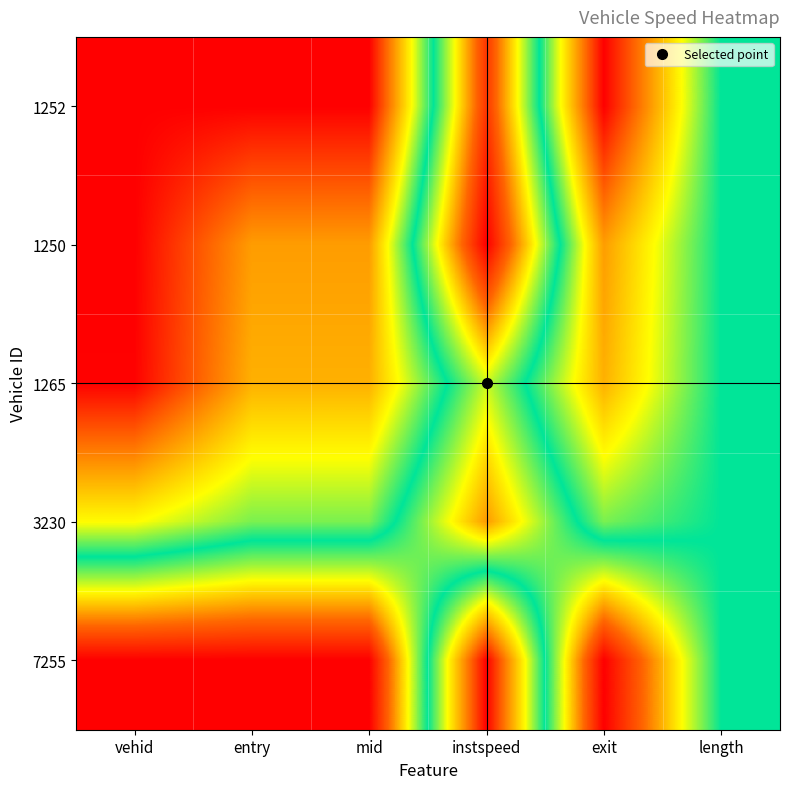

Which category has the highest value across all series?

instspeed